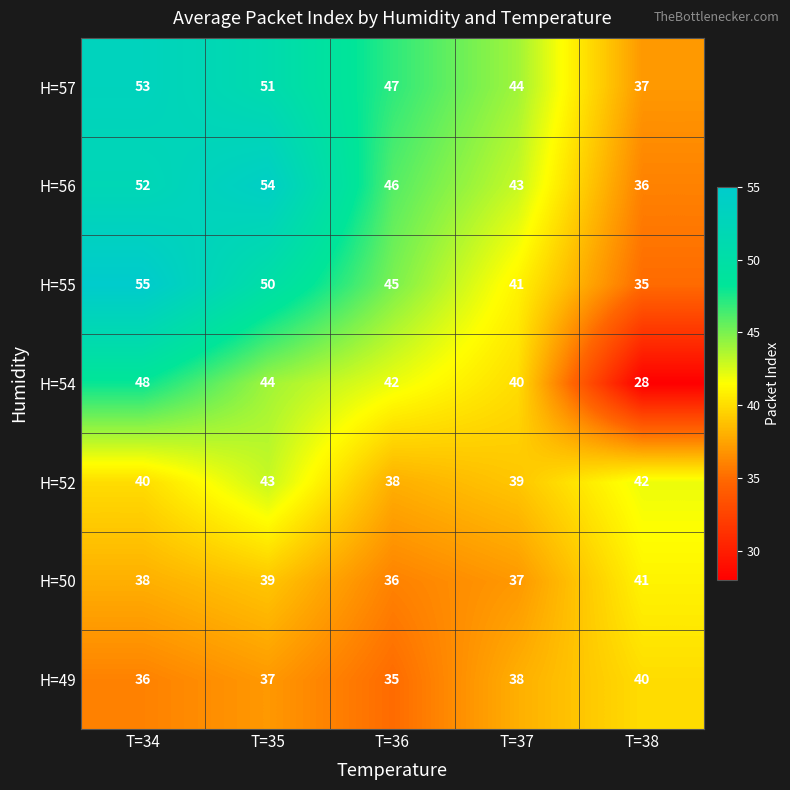

Is it true that H=56 equals 28 at T=37?

False